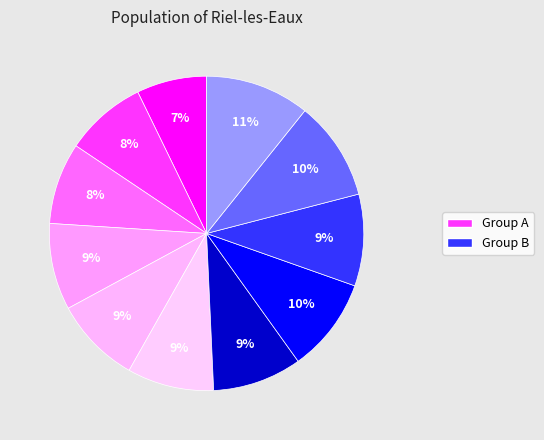

How many segments does this pie chart have?

11